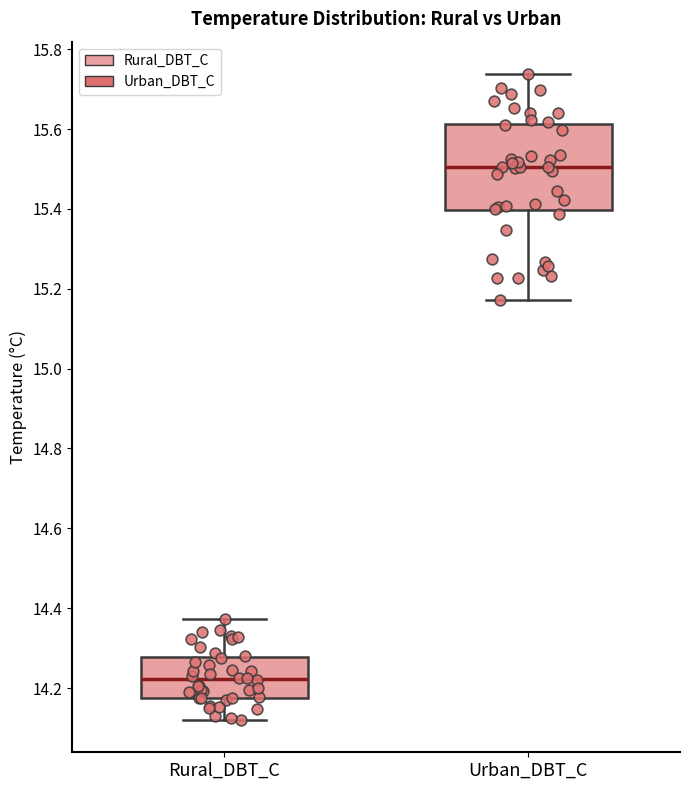

Comparing the boxes themselves (not the whiskers), which one is the tallest?

Urban_DBT_C